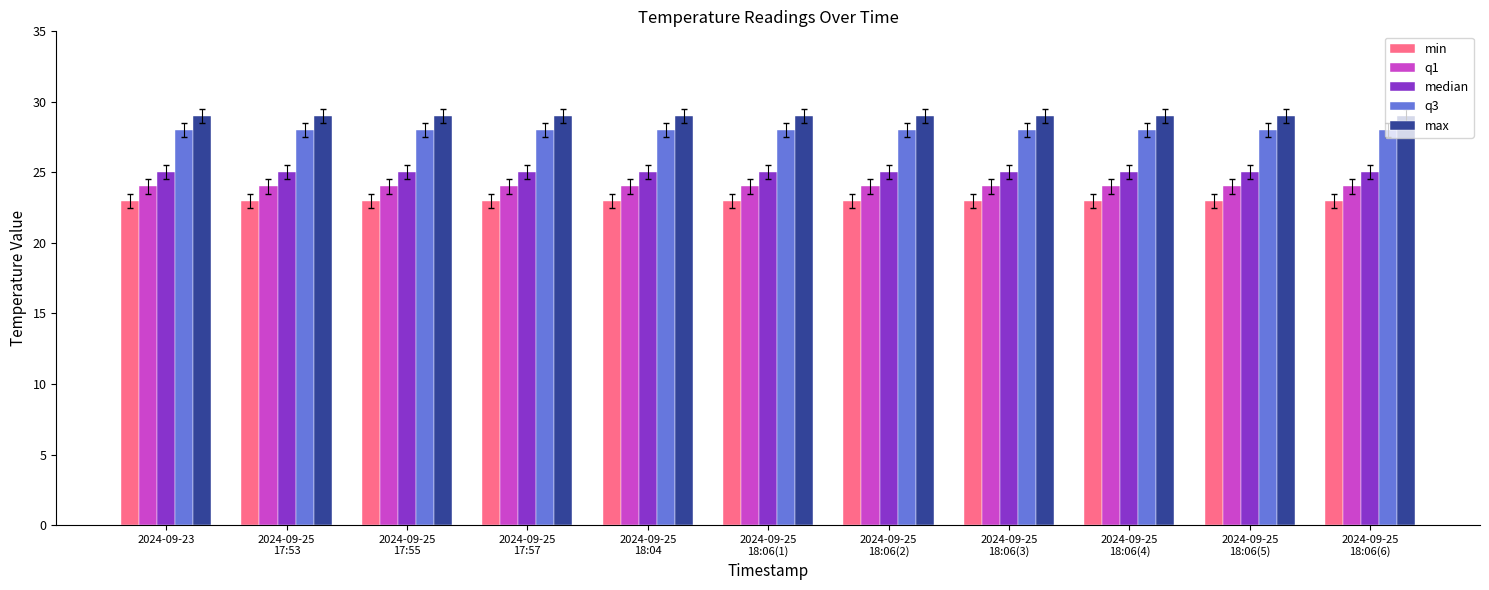

What is the value of the min bar at the 6th from the left?

23